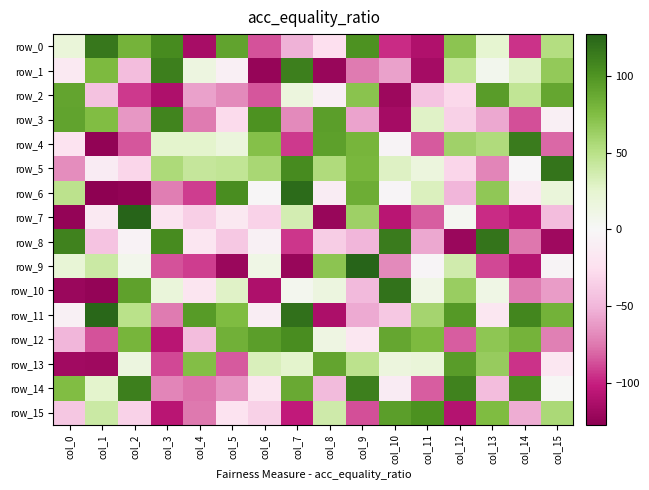

Reading left to right, list all the values displayed in this chart.

row_0: col_0=19	col_1=116	col_2=81	col_3=105	col_4=-115	col_5=91	col_6=-86	col_7=-52	col_8=-25	col_9=101	col_10=-97	col_11=-111	col_12=70	col_13=24	col_14=-95	col_15=52
row_1: col_0=-14	col_1=77	col_2=-46	col_3=112	col_4=14	col_5=-8	col_6=-123	col_7=112	col_8=-122	col_9=-74	col_10=-59	col_11=-116	col_12=45	col_13=6	col_14=28	col_15=67
row_2: col_0=90	col_1=-43	col_2=-93	col_3=-112	col_4=-59	col_5=-68	col_6=-85	col_7=16	col_8=-8	col_9=71	col_10=-120	col_11=-42	col_12=-29	col_13=95	col_14=45	col_15=89
row_3: col_0=91	col_1=75	col_2=-63	col_3=109	col_4=-74	col_5=-28	col_6=101	col_7=-68	col_8=94	col_9=-58	col_10=-116	col_11=28	col_12=-34	col_13=-56	col_14=-87	col_15=-8
row_4: col_0=-21	col_1=-125	col_2=-85	col_3=26	col_4=26	col_5=17	col_6=73	col_7=-93	col_8=93	col_9=80	col_10=-3	col_11=-84	col_12=61	col_13=54	col_14=114	col_15=-80
row_5: col_0=-67	col_1=-12	col_2=-31	col_3=55	col_4=43	col_5=45	col_6=57	col_7=105	col_8=54	col_9=79	col_10=29	col_11=16	col_12=-31	col_13=-70	col_14=-1	col_15=118
row_6: col_0=48	col_1=-127	col_2=-125	col_3=-73	col_4=-92	col_5=104	col_6=-1	col_7=123	col_8=-11	col_9=85	col_10=-2	col_11=31	col_12=-50	col_13=68	col_14=-15	col_15=18
row_7: col_0=-124	col_1=-14	col_2=127	col_3=-20	col_4=-35	col_5=-16	col_6=-33	col_7=35	col_8=-122	col_9=62	col_10=-107	col_11=-83	col_12=3	col_13=-97	col_14=-106	col_15=-46
row_8: col_0=110	col_1=-42	col_2=-4	col_3=105	col_4=-18	col_5=-39	col_6=-7	col_7=-94	col_8=-36	col_9=-50	col_10=114	col_11=-56	col_12=-121	col_13=118	col_14=-76	col_15=-119
row_9: col_0=21	col_1=40	col_2=7	col_3=-86	col_4=-92	col_5=-121	col_6=11	col_7=-122	col_8=70	col_9=127	col_10=-68	col_11=-2	col_12=37	col_13=-89	col_14=-109	col_15=-3
row_10: col_0=-121	col_1=-124	col_2=92	col_3=18	col_4=-19	col_5=28	col_6=-112	col_7=5	col_8=15	col_9=-48	col_10=119	col_11=10	col_12=64	col_13=11	col_14=-74	col_15=-61
row_11: col_0=-7	col_1=125	col_2=49	col_3=-74	col_4=96	col_5=76	col_6=-10	col_7=120	col_8=-113	col_9=-55	col_10=-39	col_11=59	col_12=97	col_13=-17	col_14=108	col_15=82
row_12: col_0=-50	col_1=-86	col_2=80	col_3=-107	col_4=-46	col_5=83	col_6=94	col_7=104	col_8=13	col_9=-17	col_10=89	col_11=77	col_12=-83	col_13=69	col_14=81	col_15=-72
row_13: col_0=-118	col_1=-119	col_2=15	col_3=-89	col_4=74	col_5=-84	col_6=32	col_7=26	col_8=90	col_9=48	col_10=16	col_11=19	col_12=95	col_13=65	col_14=-95	col_15=-17
row_14: col_0=75	col_1=26	col_2=112	col_3=-70	col_4=-77	col_5=-64	col_6=-19	col_7=87	col_8=-47	col_9=112	col_10=-12	col_11=-83	col_12=110	col_13=-46	col_14=104	col_15=1
row_15: col_0=-40	col_1=40	col_2=-33	col_3=-107	col_4=-75	col_5=-21	col_6=-34	col_7=-103	col_8=38	col_9=-87	col_10=94	col_11=102	col_12=-109	col_13=76	col_14=-54	col_15=56